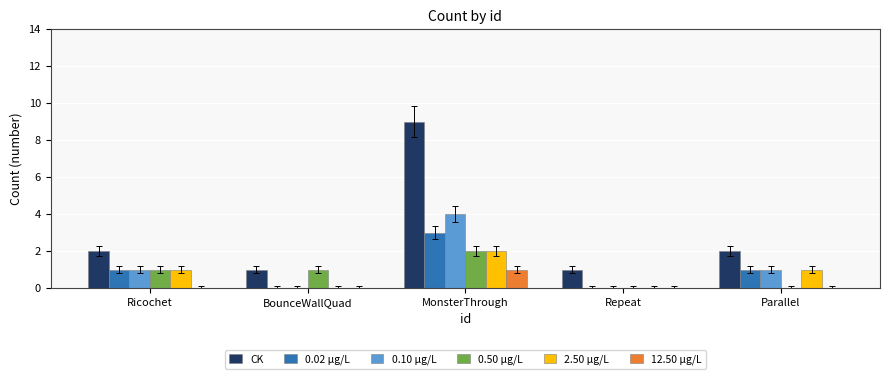

Count the number of categories in the chart.

5